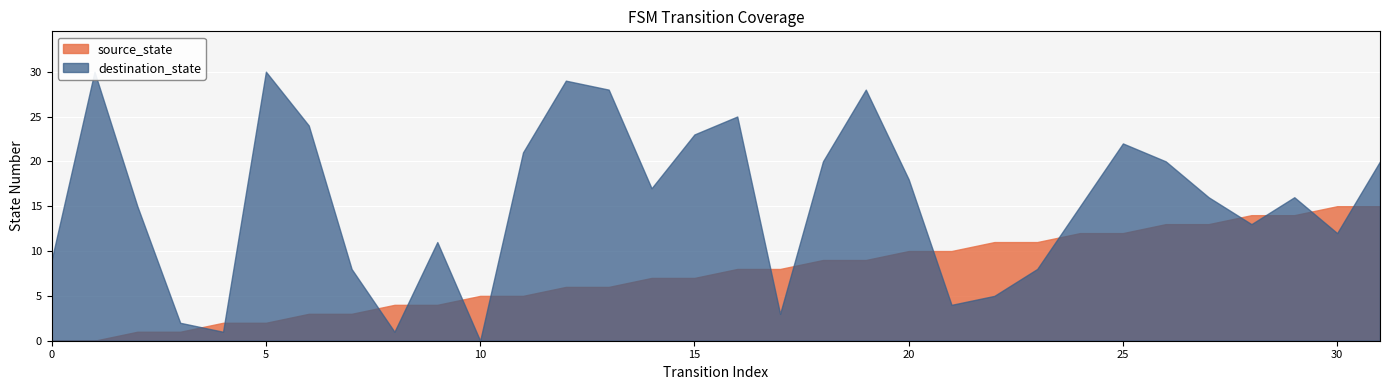

Where is the first local maximum for destination_state?

1